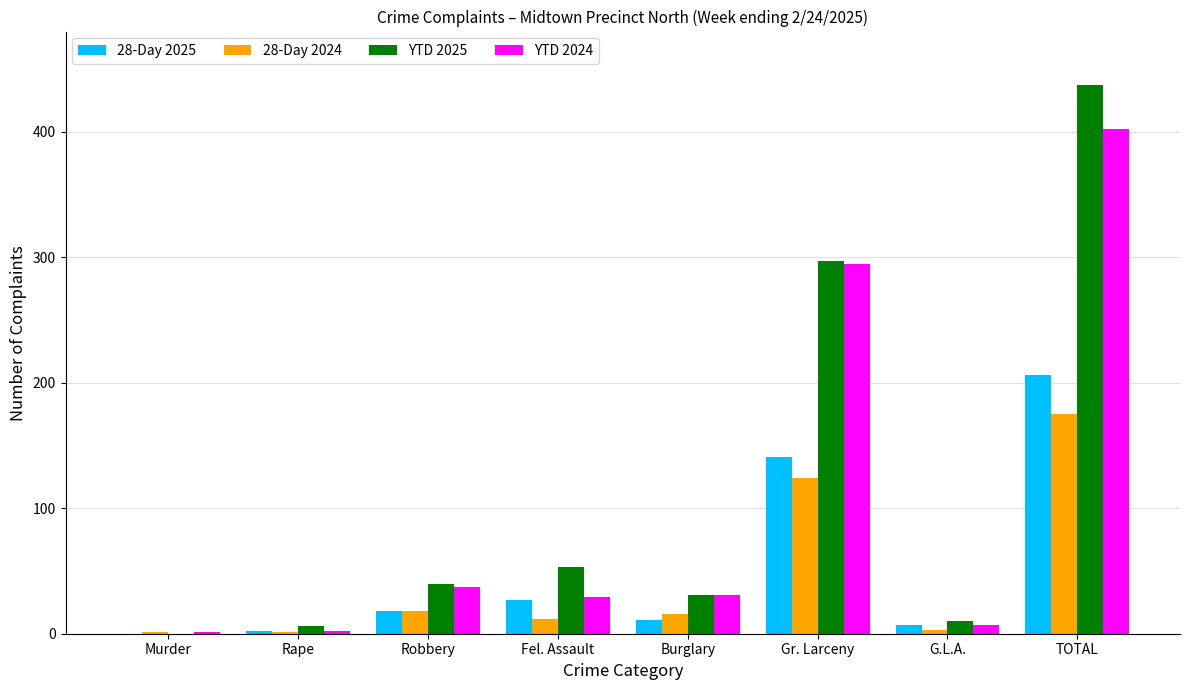

What is the sum of all YTD 2024 values?

804